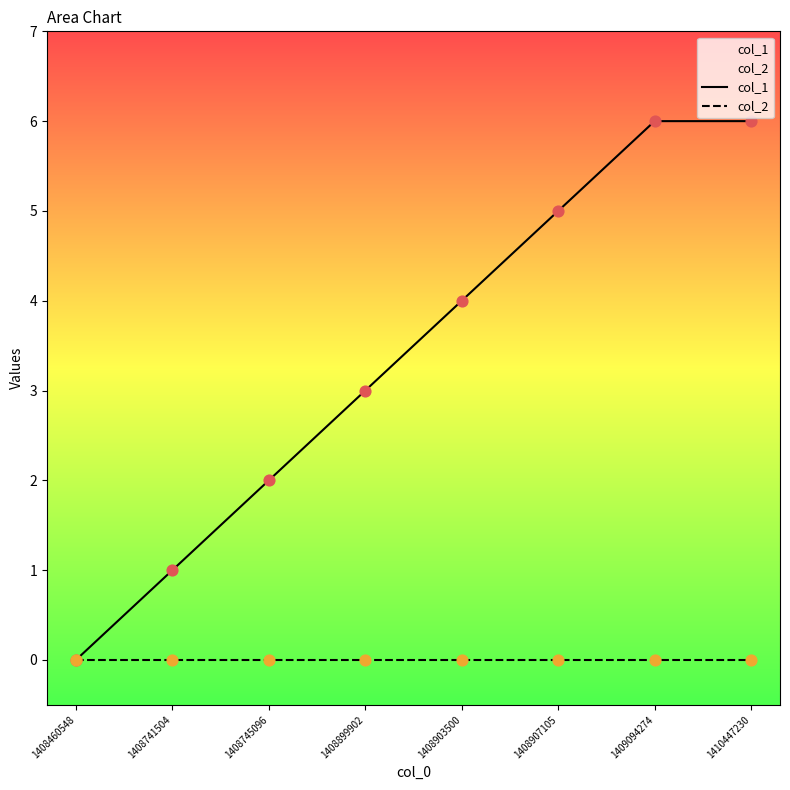

Which series contains the highest Y value?

col_1